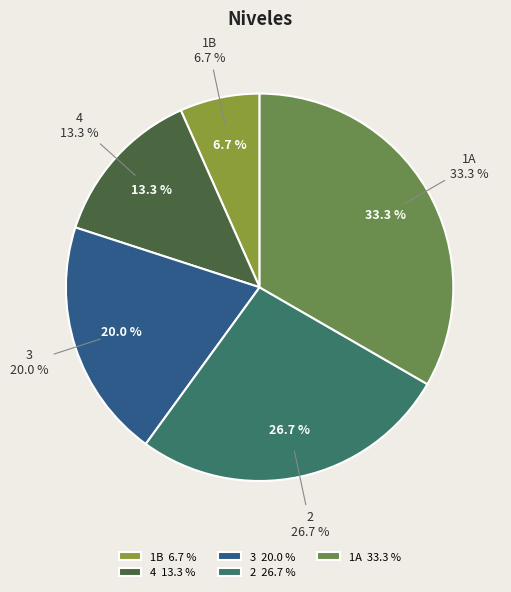

Combined, what portion of the pie is 4 and 1A?

46.7%